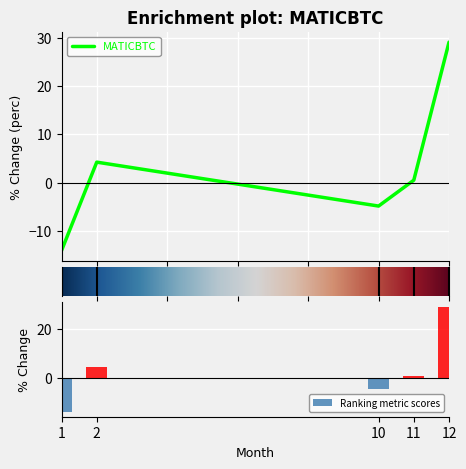

Reading left to right, extract all data points from this chart.

1=-14.1	2=4.2	10=-4.9	11=0.5	12=29.1